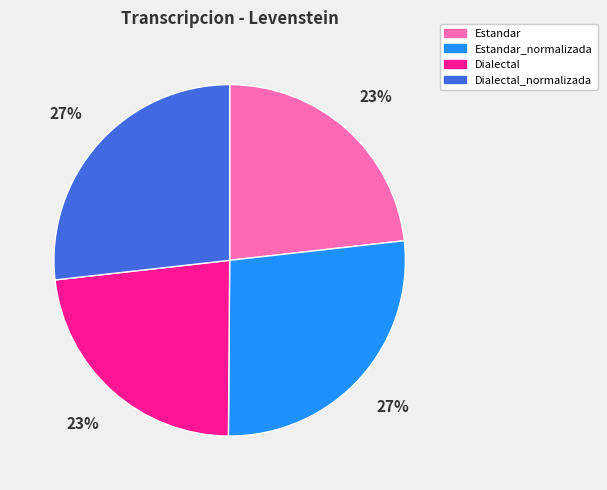

To the nearest percent, what is the difference between the largest and smallest slice percentages?

4%